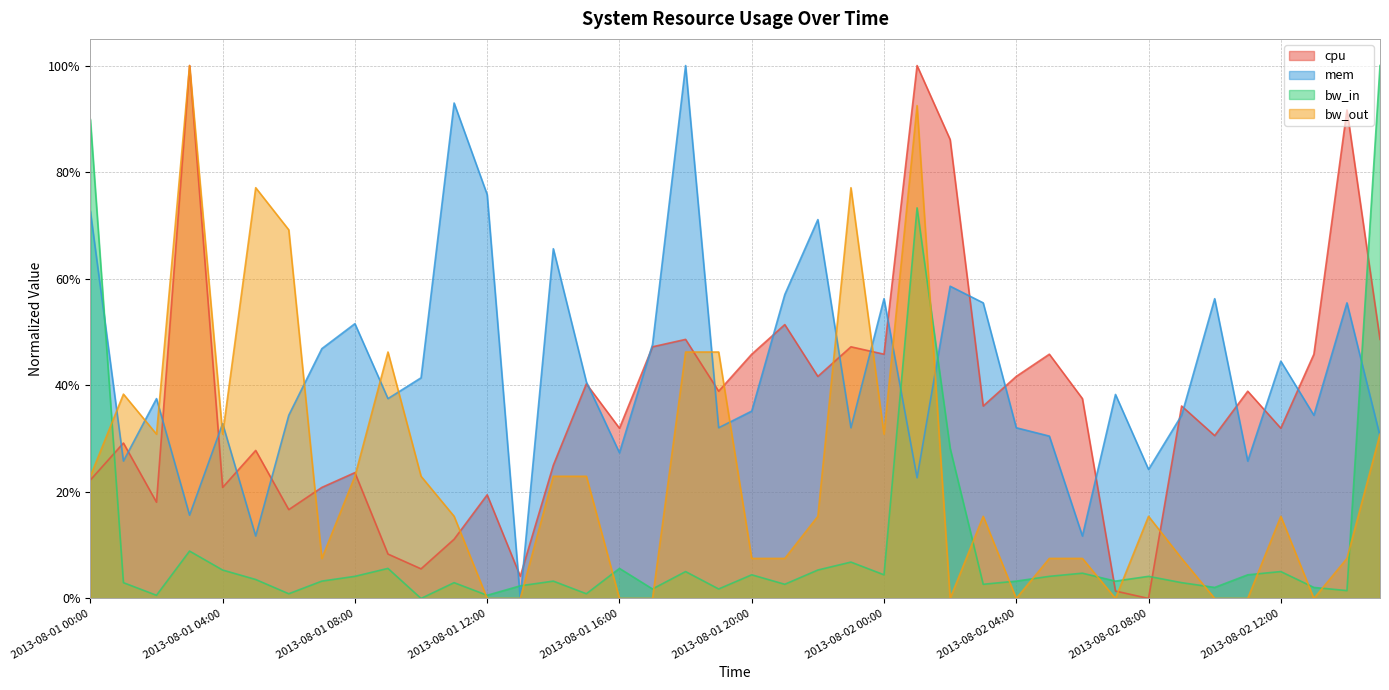

True or false: bw_out has more than 1 points higher than both neighbors.

True